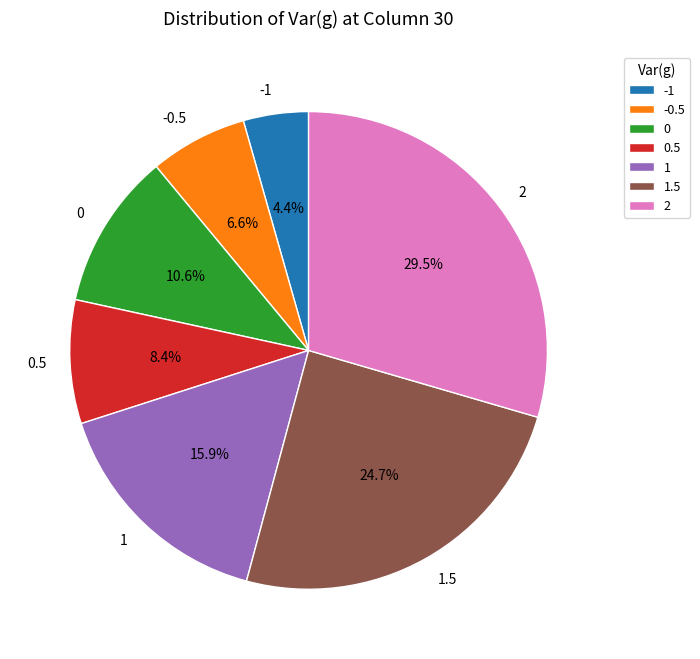

What is the largest slice in the pie chart?

2